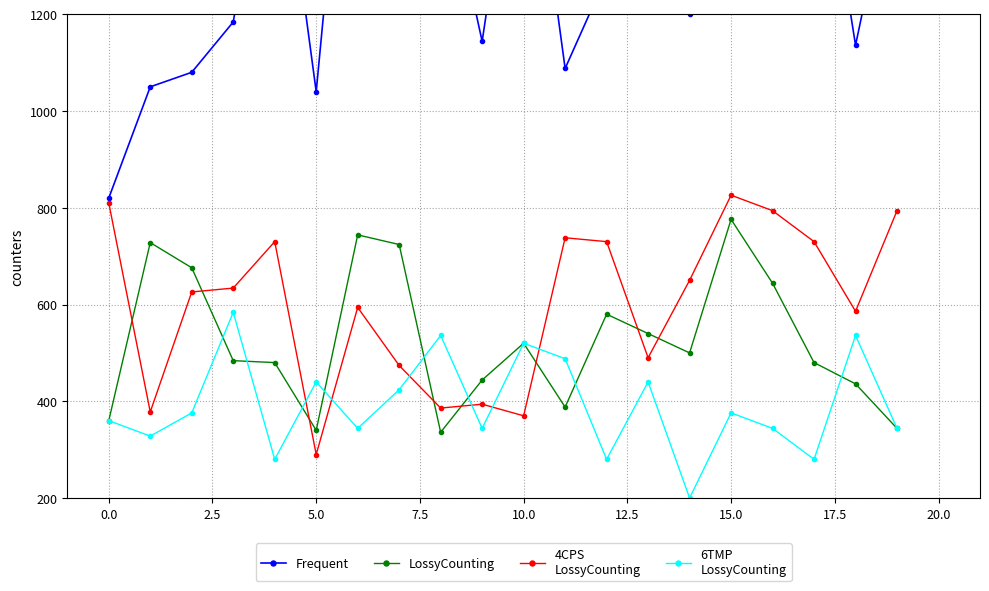

Rank the series by their maximum value, from highest to lowest.

Frequent, 4CPS
LossyCounting, LossyCounting, 6TMP
LossyCounting